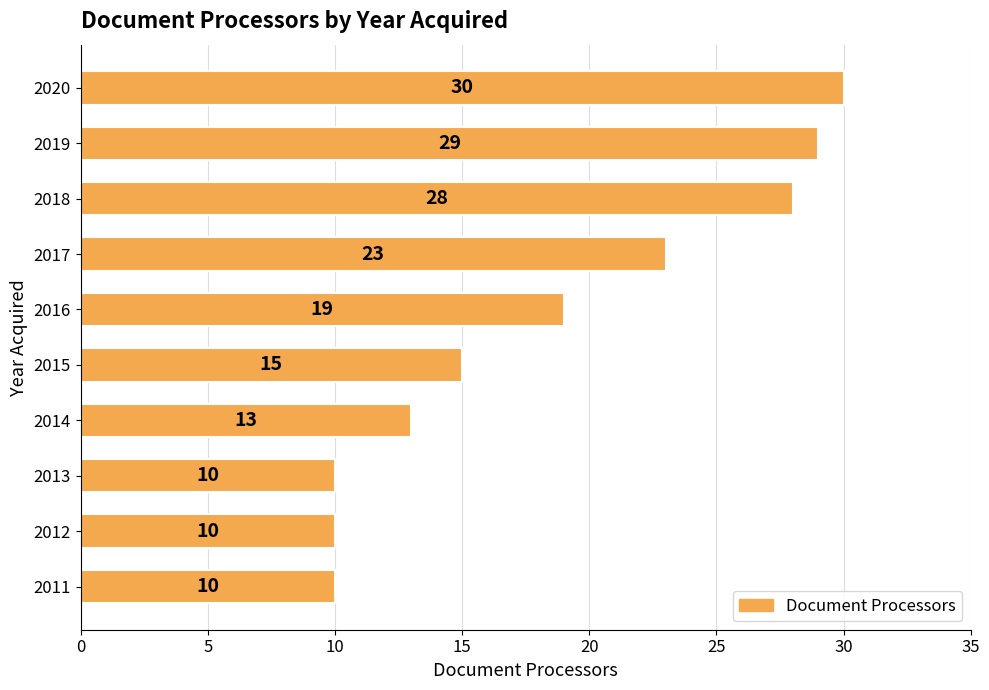

What is the ratio of the value at 2019 to the value at 2013?

2.9